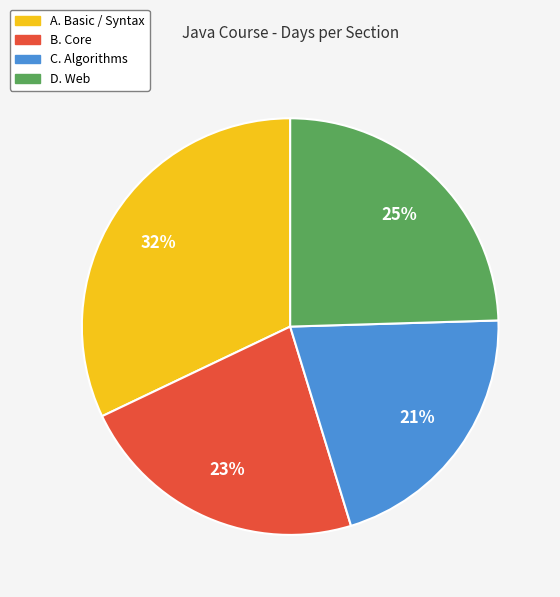

How many slices are in this pie chart?

4